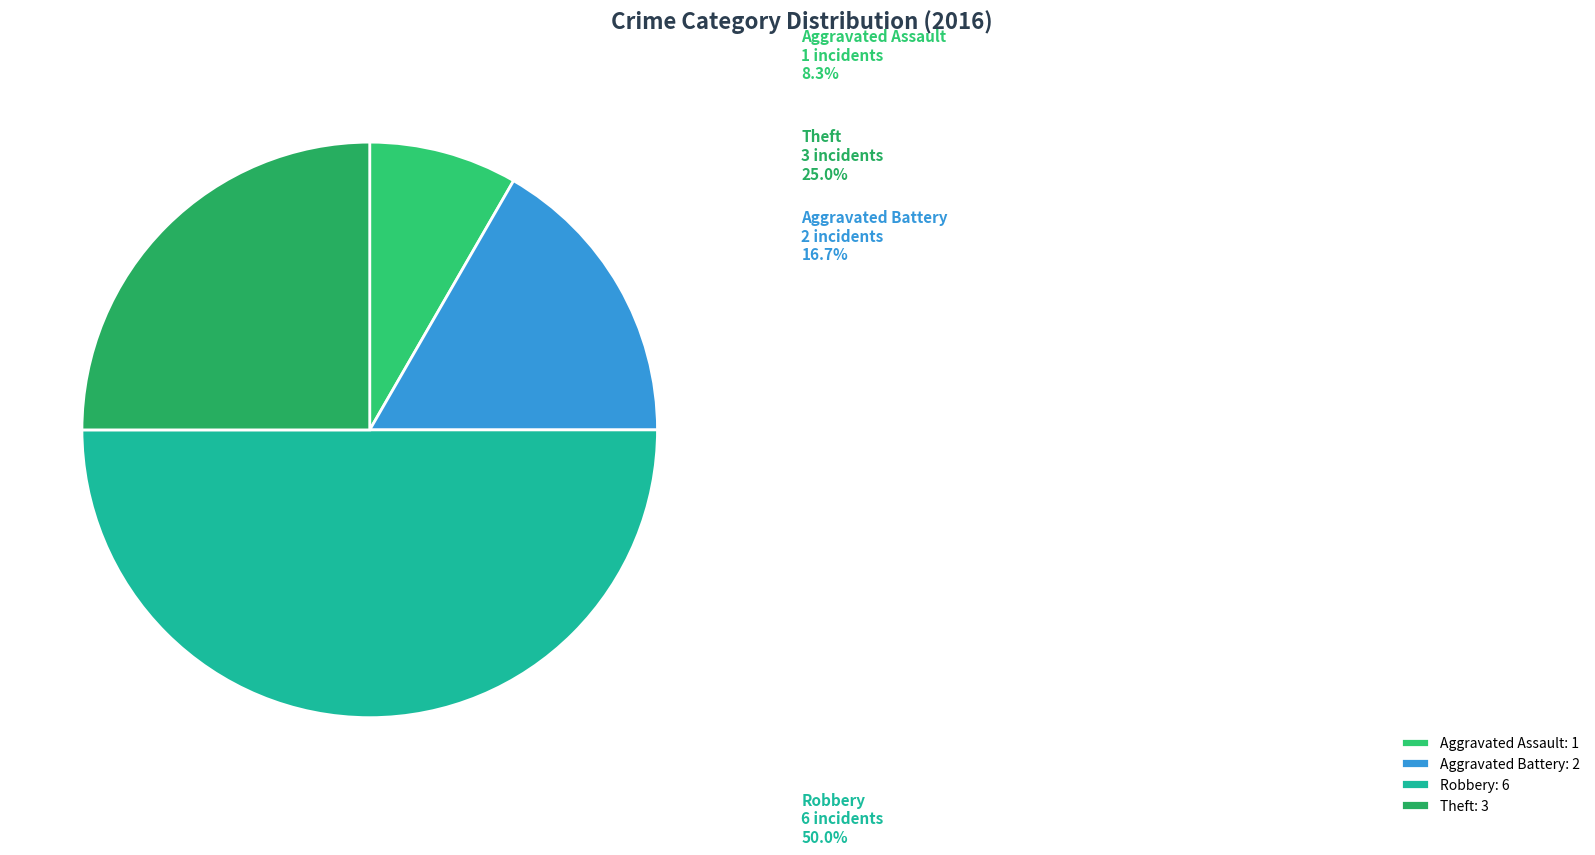

Count the number of slices in the pie.

4